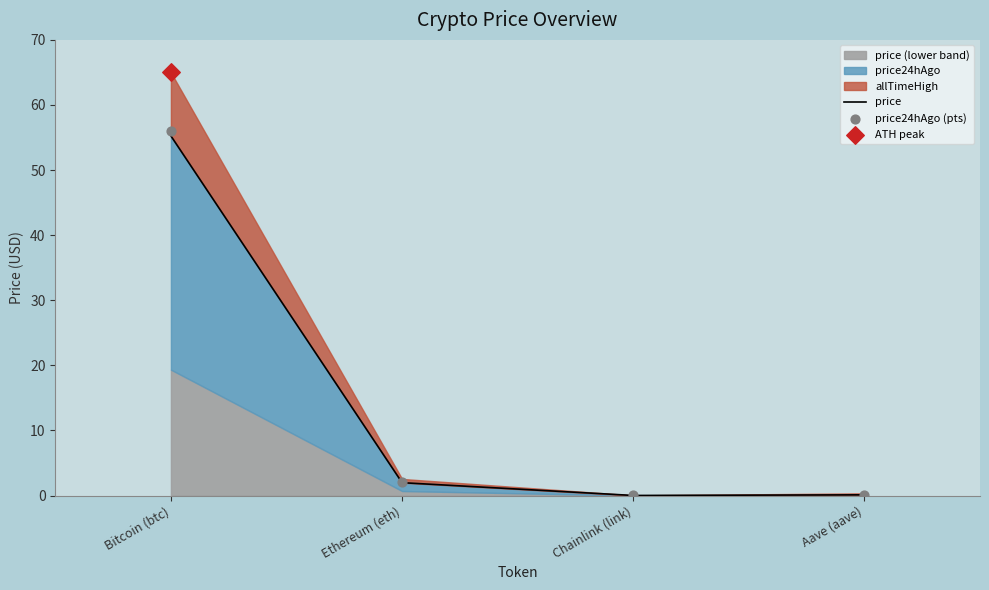

What is the total value across all series at Ethereum (eth)?

4.0